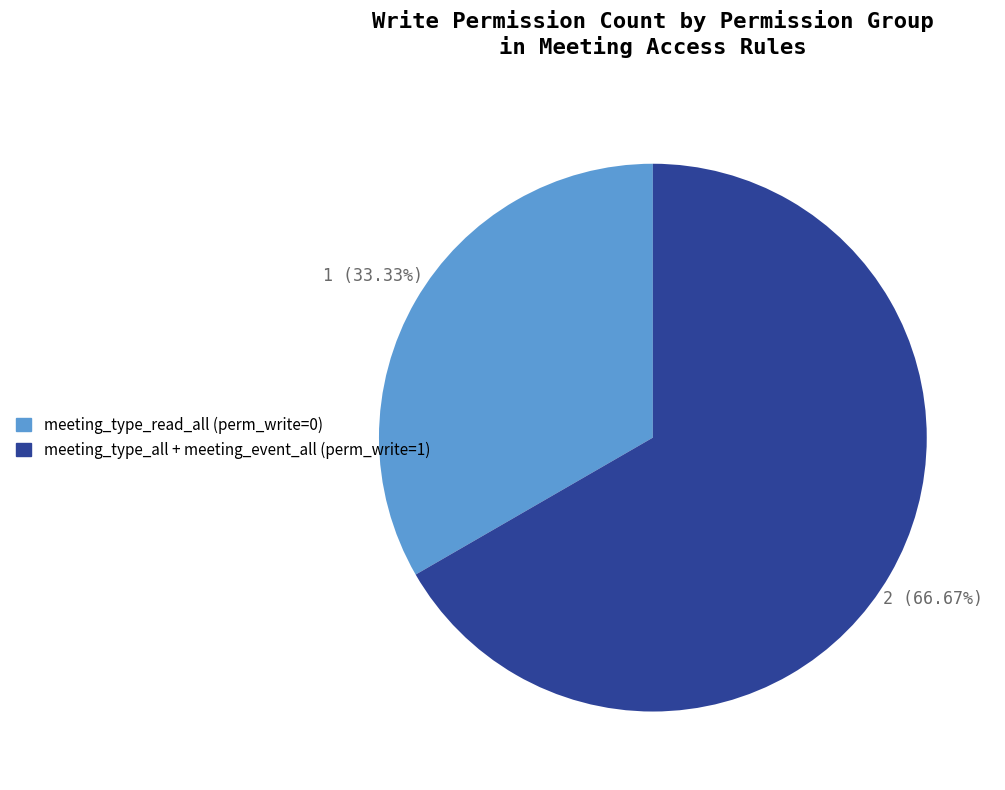

Does any single category account for the majority?

Yes